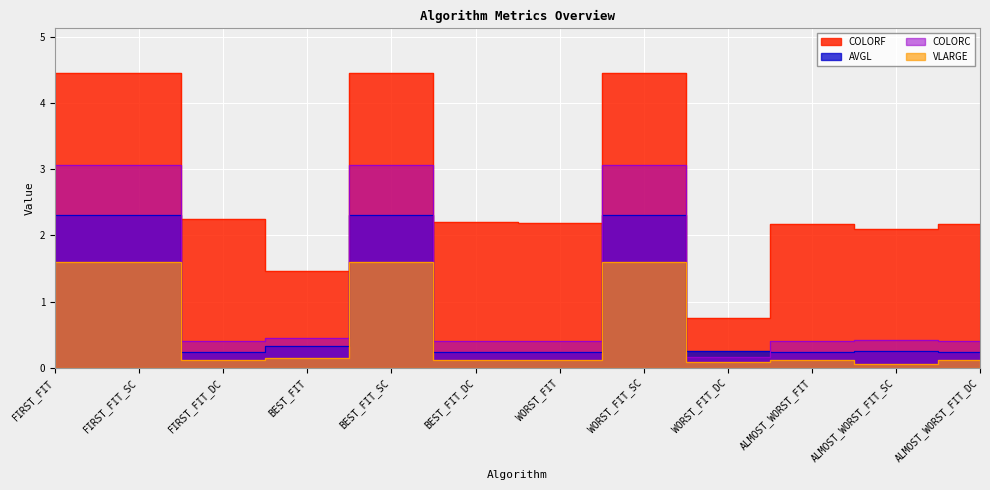

What is the label of the 2nd point from the left?

FIRST_FIT_SC